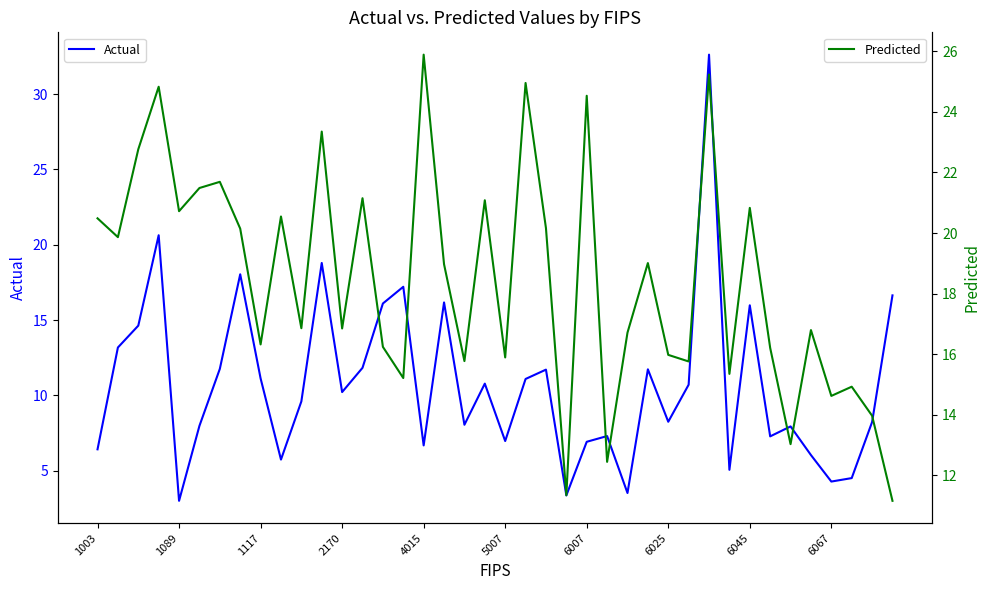

Which category has the lowest value in the Actual series?

1089